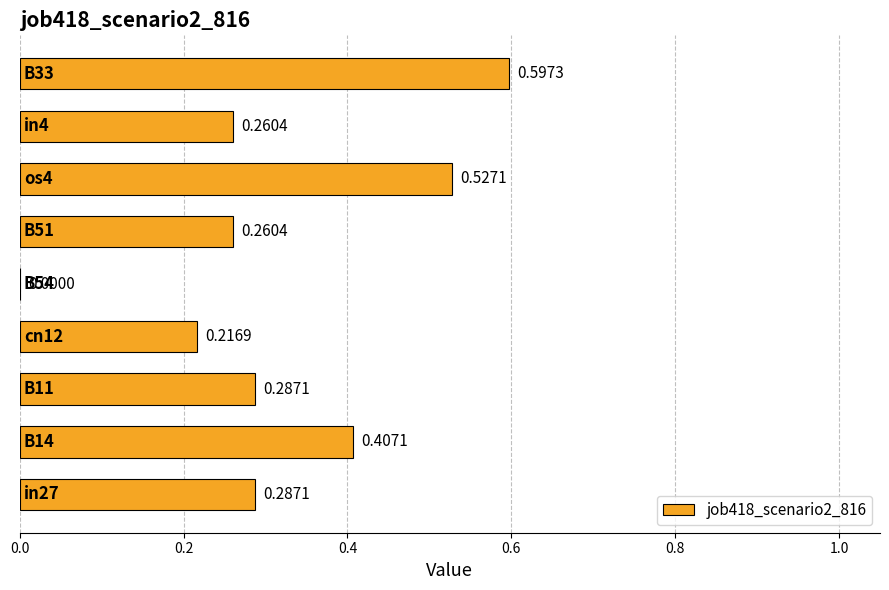

Are the bars horizontal?

Yes